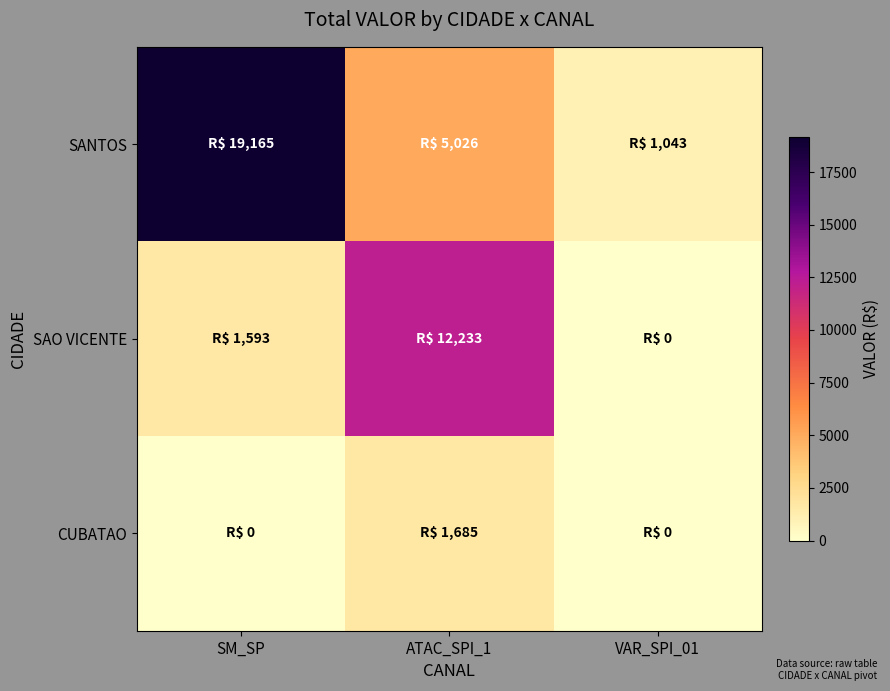

How many series are shown in this chart?

3